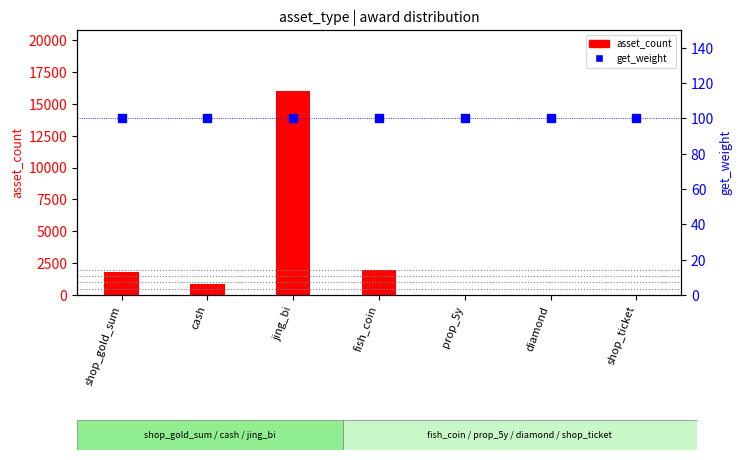

At which category is the sum across all series the highest?

jing_bi